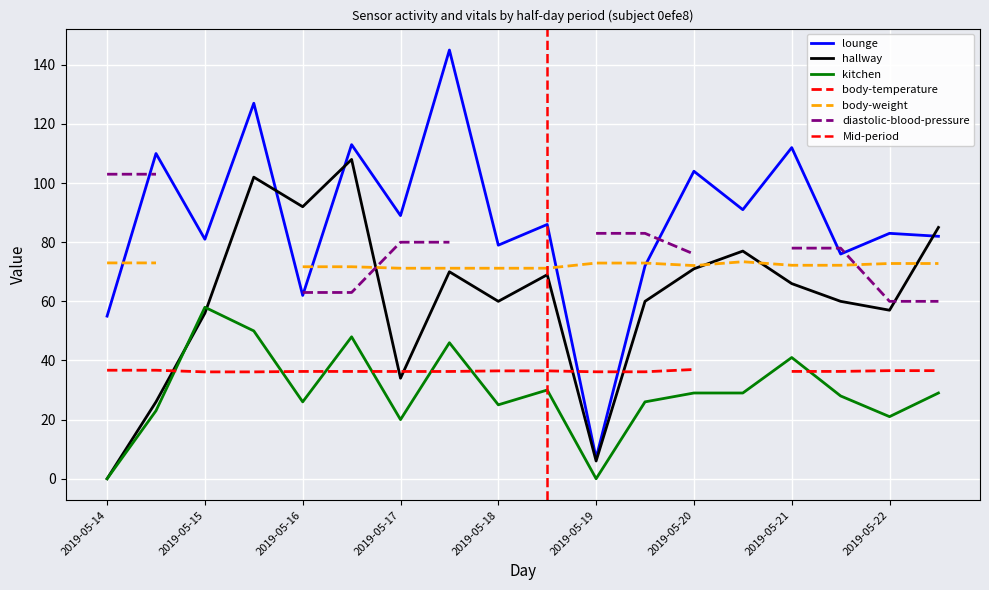

True or false: lounge and kitchen intersect in this chart.

False